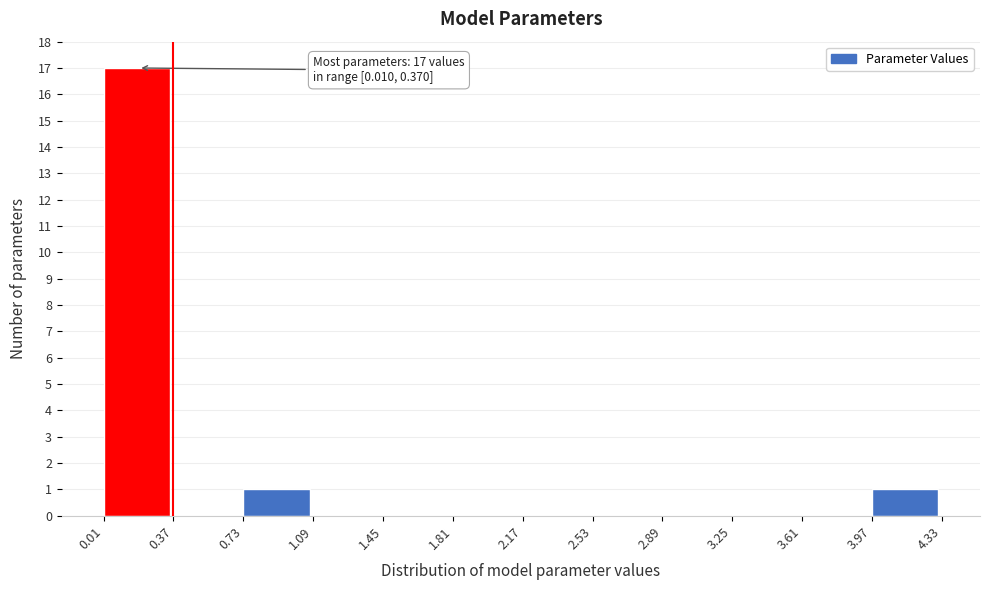

Which range on the x-axis has the tallest bar?

0.01 to 0.37